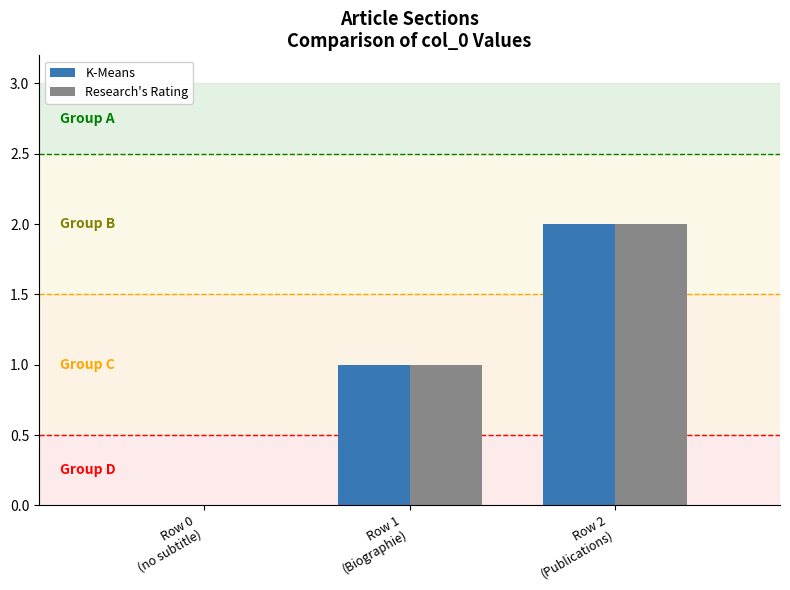

True or false: K-Means has a value of 0 at Row 0
(no subtitle).

True